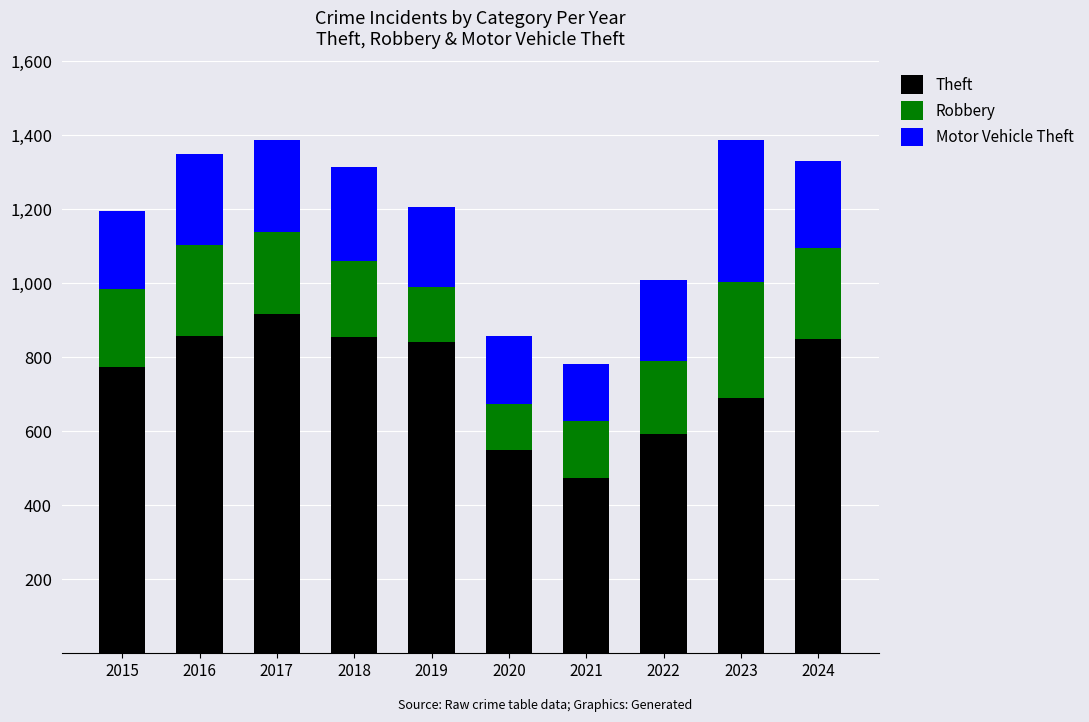

What is the minimum value for Theft?

474